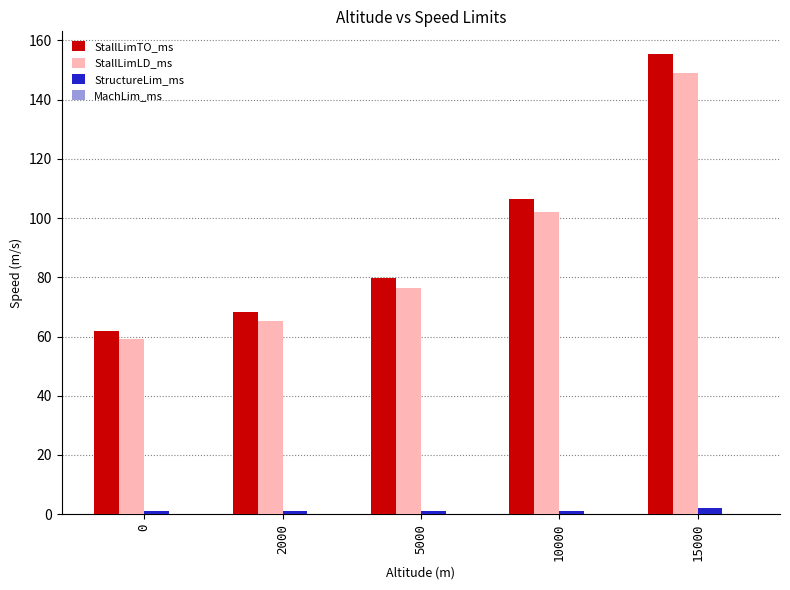

The StallLimLD_ms series shows 76.4 at 5000. True or false?

True